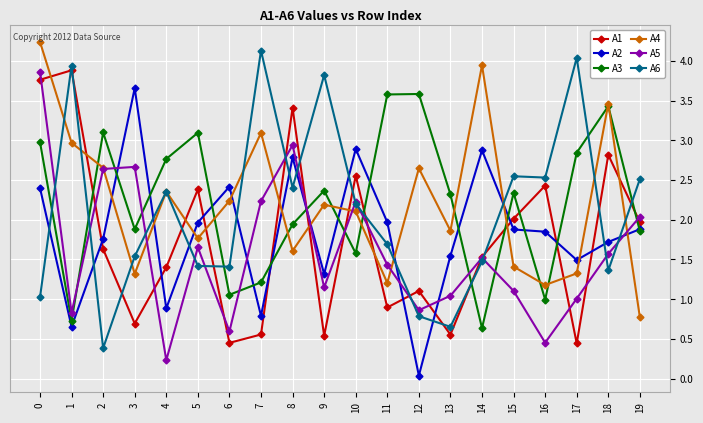

Between which two adjacent categories do A2 and A4 first intersect?

2 and 3